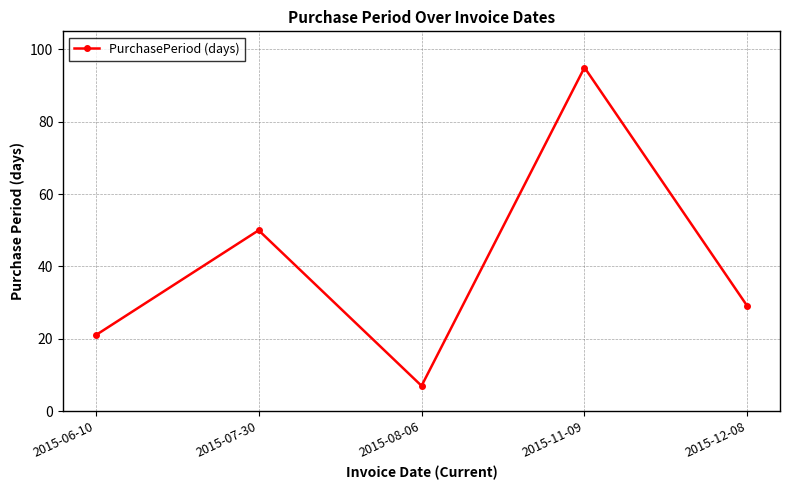

How many points are higher than both their immediate neighbors (excluding endpoints)?

2